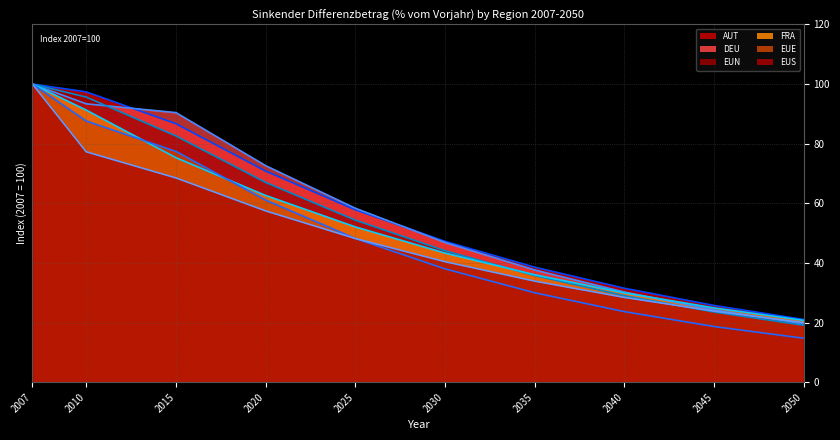

Does the chart display data point markers on the line(s)?

No